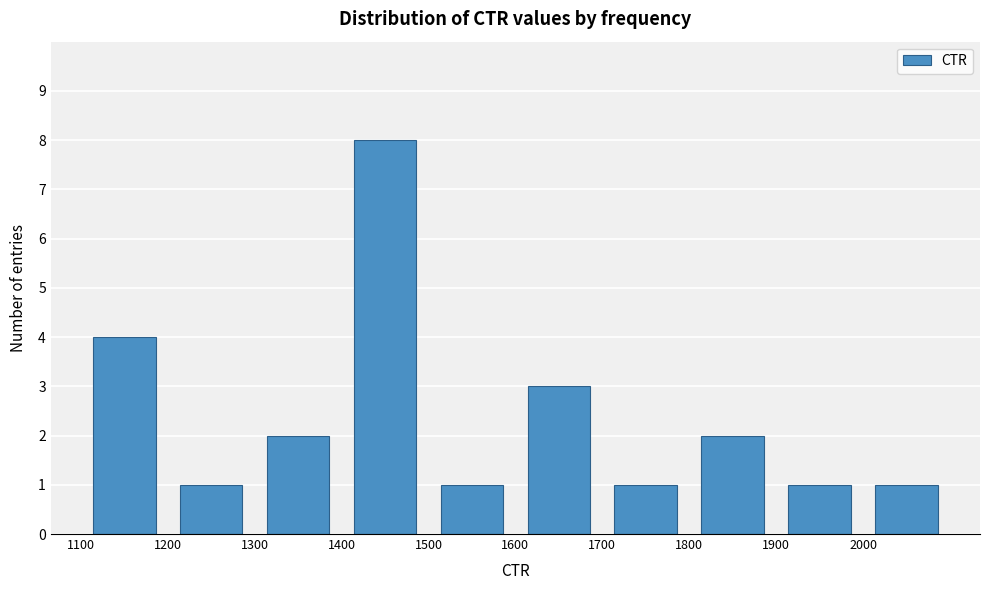

Over which range of the x-axis is the bar tallest?

1400 to 1500